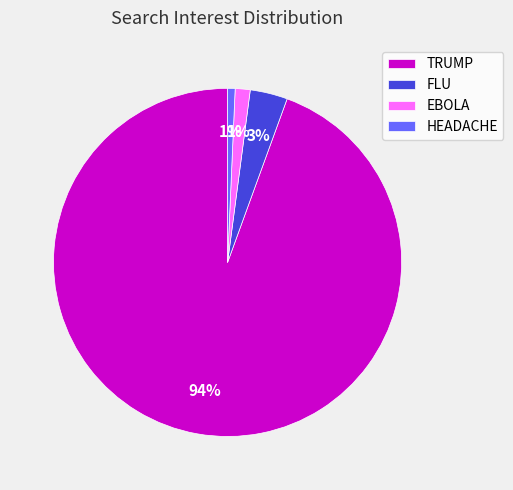

Is there a majority slice in this chart?

Yes